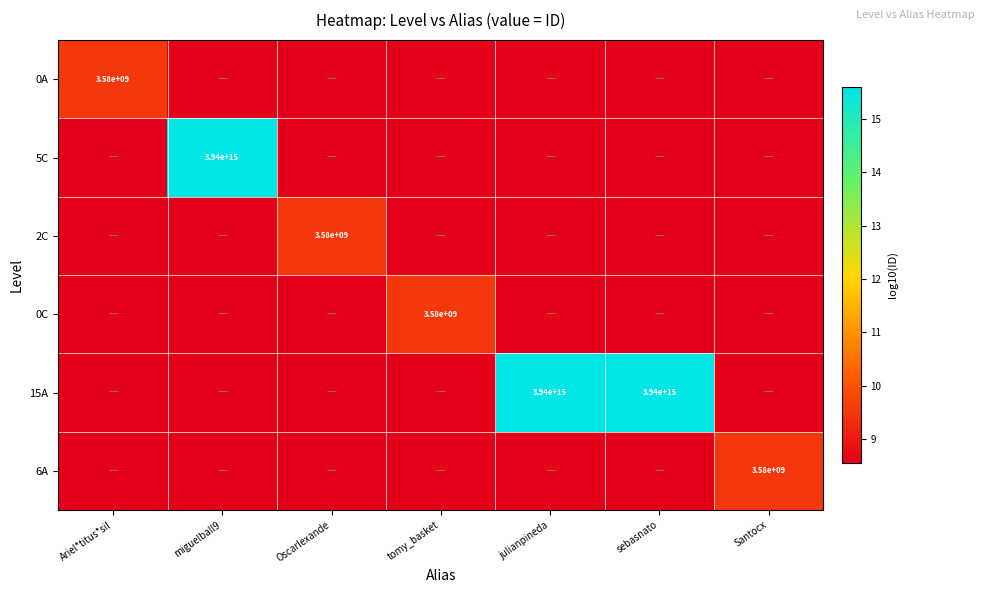

Is it true that 15A equals 1615550943039266 at julianpineda?

False